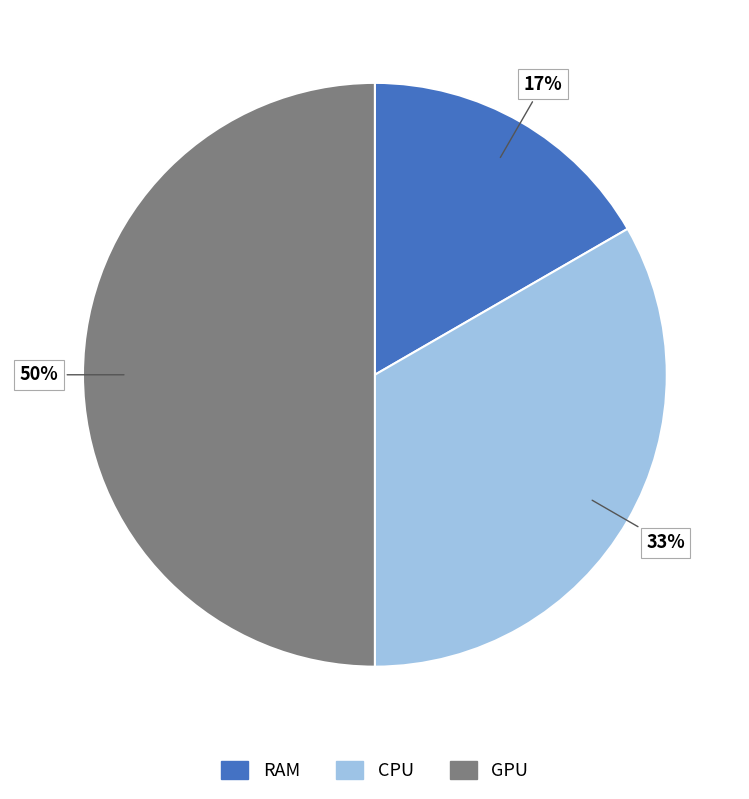

To the nearest percent, what is the difference between the largest and smallest slice percentages?

33%